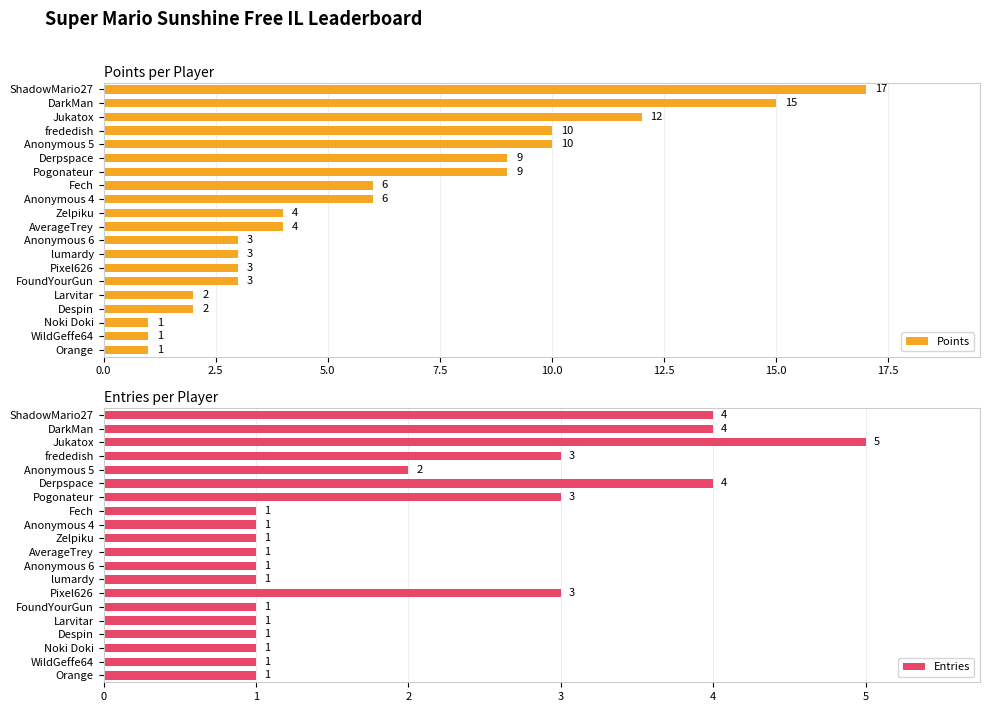

What is the difference between the maximum and minimum values in the Points series?

16